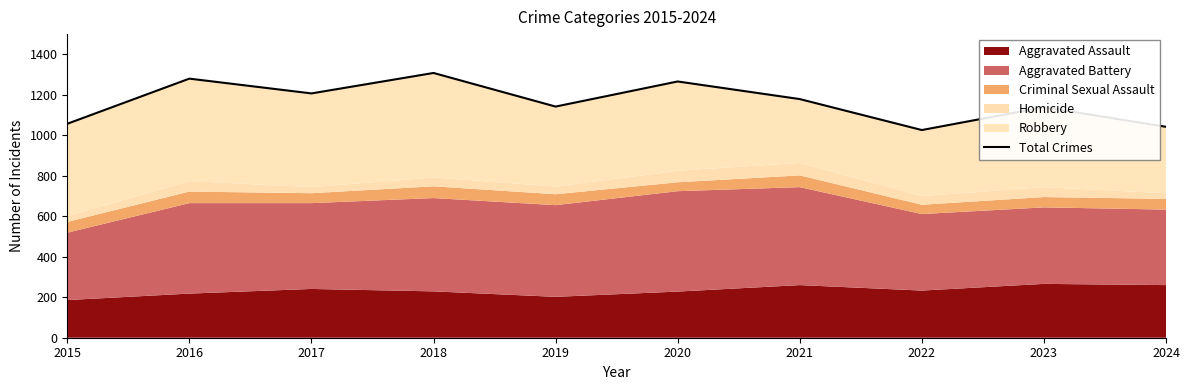

What is the maximum value shown in the chart?

1308